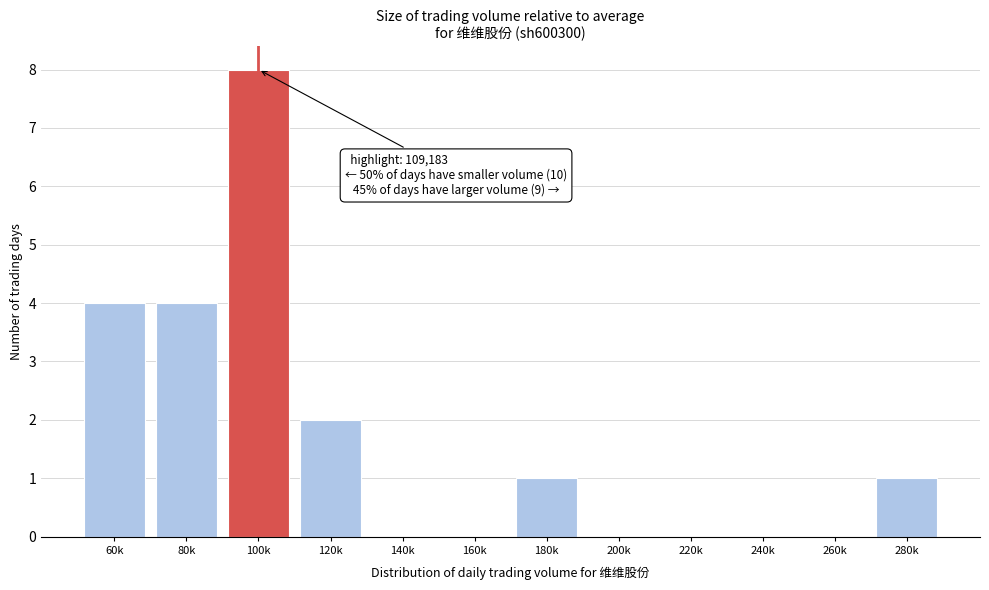

Reading left to right, what are all the values shown in this chart?

60k=4	80k=4	100k=8	120k=2	140k=0	160k=0	180k=1	200k=0	220k=0	240k=0	260k=0	280k=1